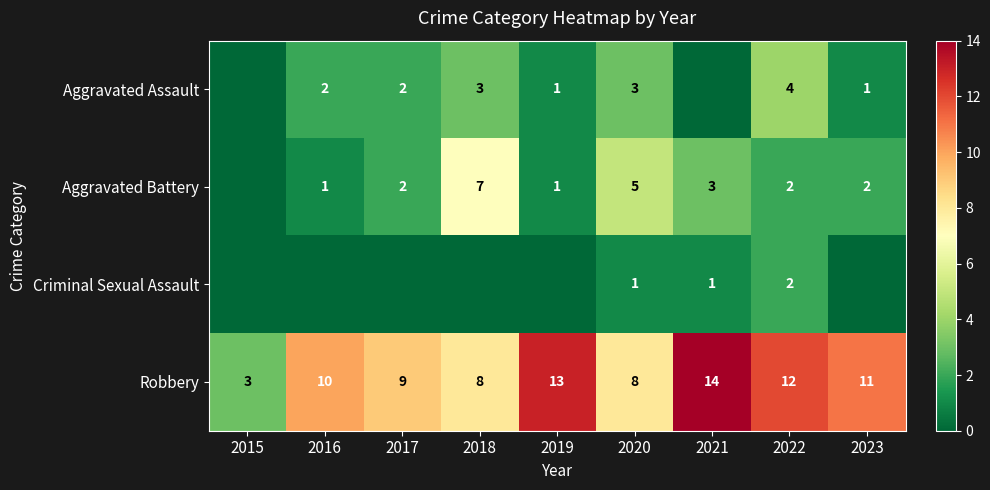

What is the total value across all series at 2018?

18